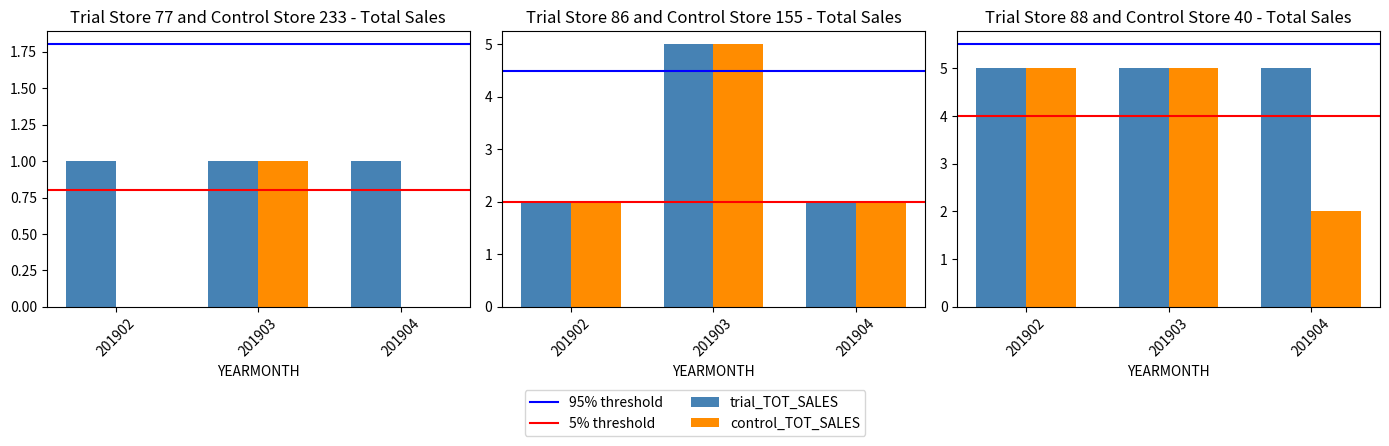

What is the total value across all series at 2?

2